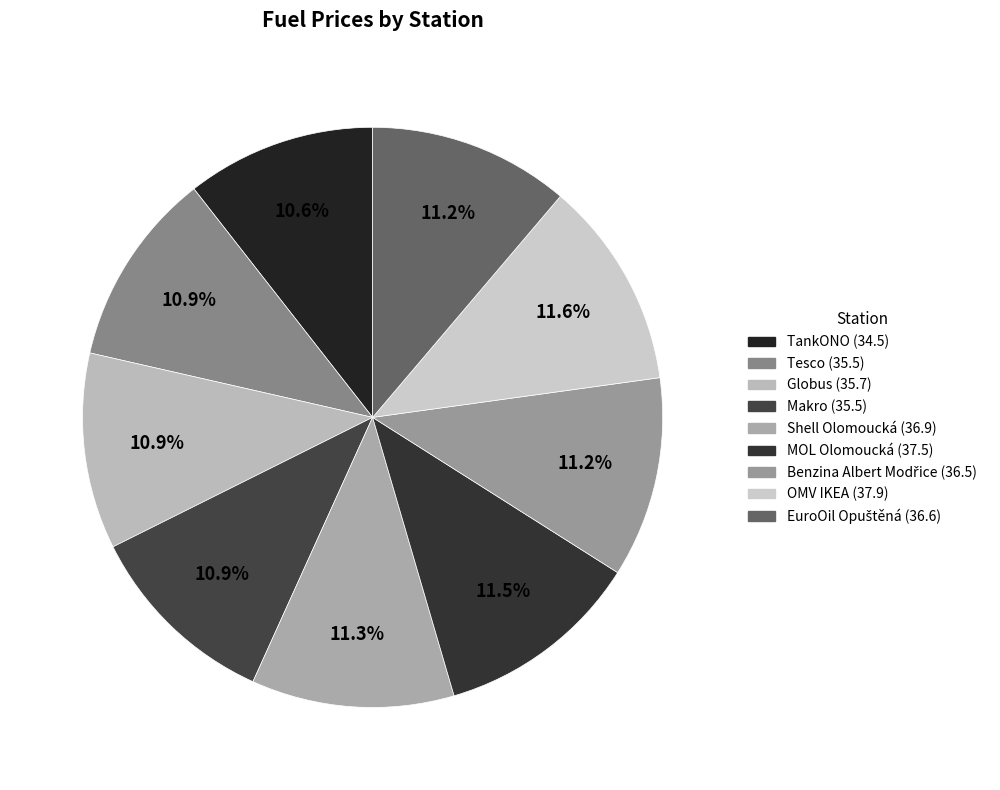

Which category has the smallest portion of the pie?

TankONO